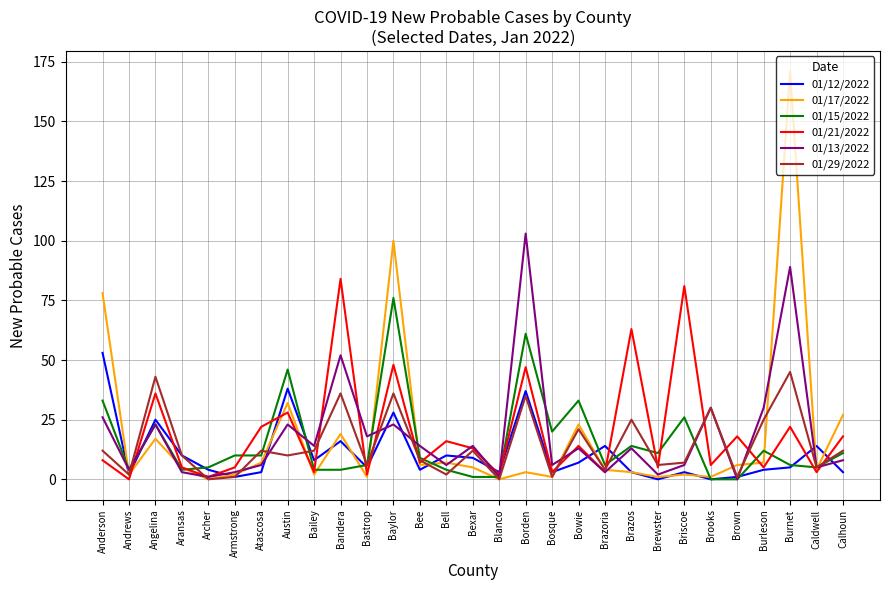

At which label does 01/13/2022 first exceed 13?

Anderson